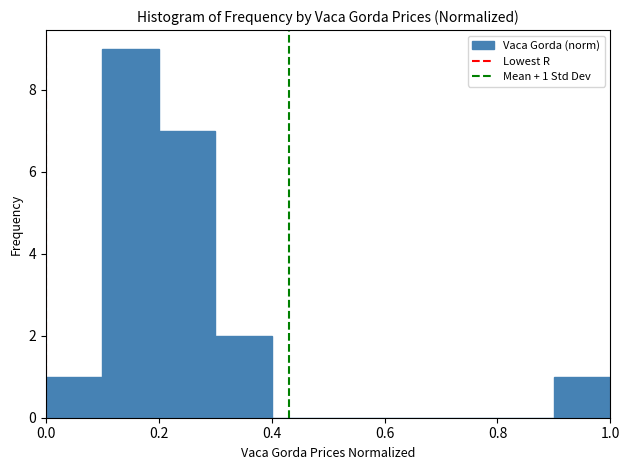

Over which range of the x-axis is the bar tallest?

0.1 to 0.2